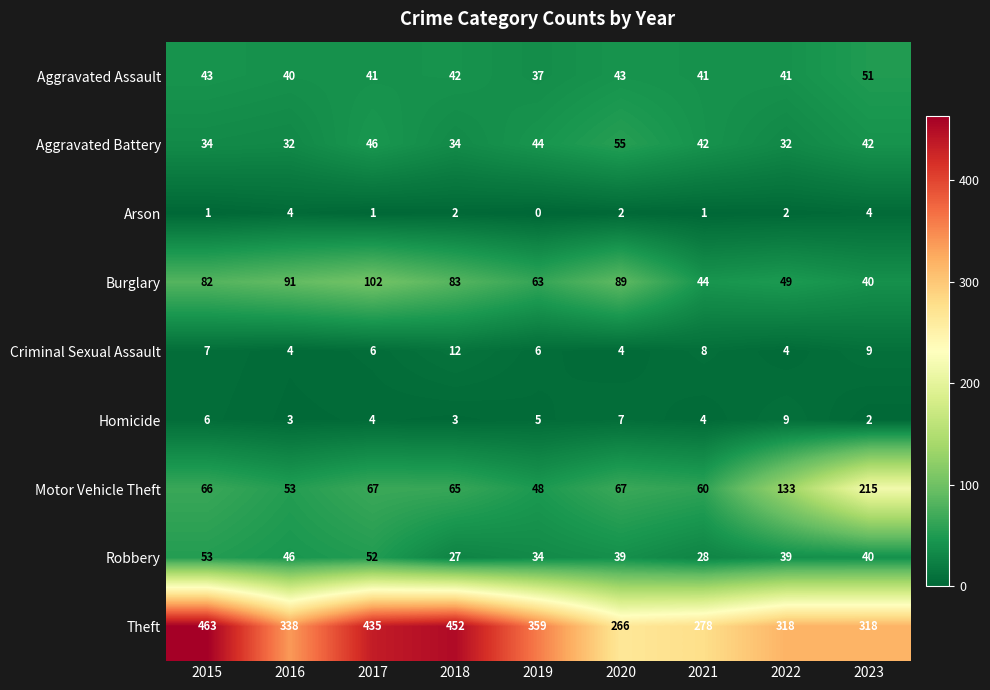

What is the difference between the second highest and second lowest values in the Aggravated Assault series?

3